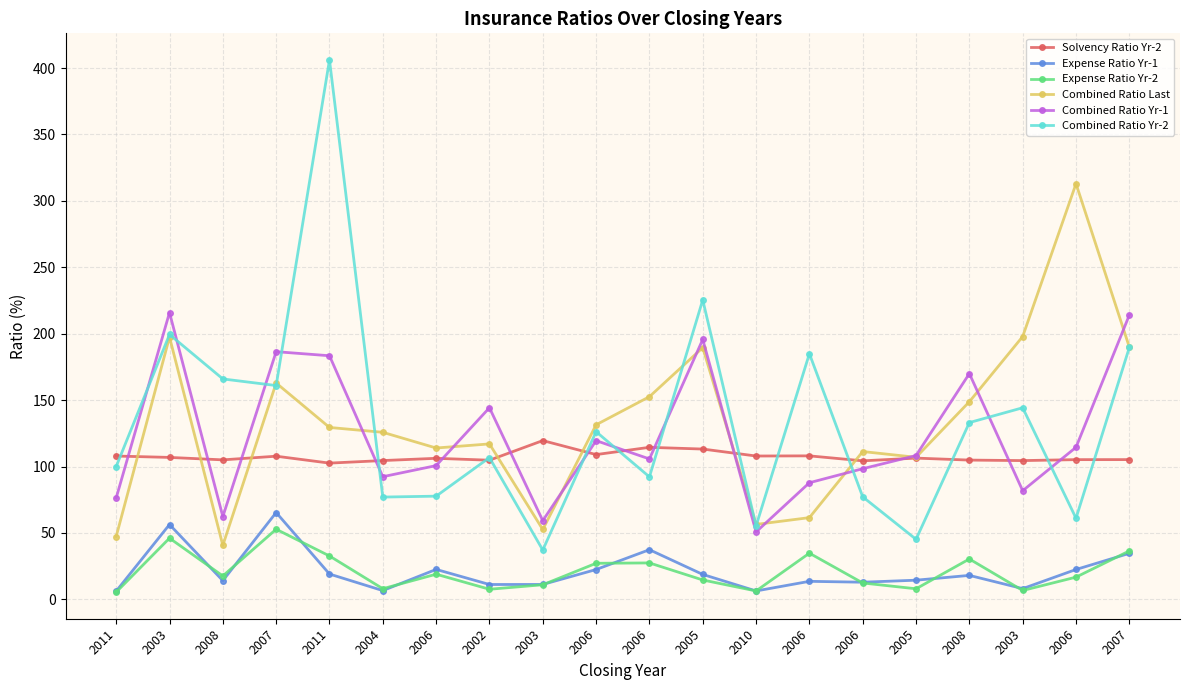

What is the difference between the maximum and second lowest values in the Combined Ratio Yr-2 series?

360.9